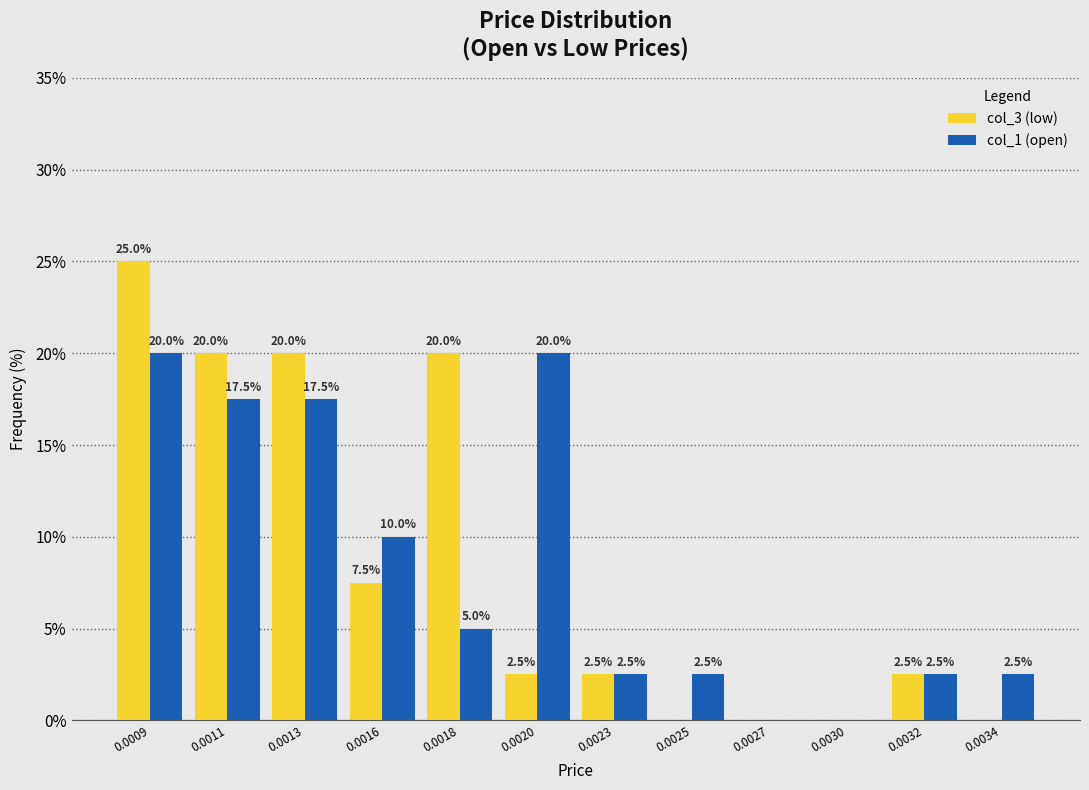

Reading right to left, what are all the values shown in this chart?

col_3 (low): 0.0034=0.0	0.0032=2.5	0.0030=0.0	0.0027=0.0	0.0025=0.0	0.0023=2.5	0.0020=2.5	0.0018=20.0	0.0016=7.5	0.0013=20.0	0.0011=20.0	0.0009=25.0
col_1 (open): 0.0034=2.5	0.0032=2.5	0.0030=0.0	0.0027=0.0	0.0025=2.5	0.0023=2.5	0.0020=20.0	0.0018=5.0	0.0016=10.0	0.0013=17.5	0.0011=17.5	0.0009=20.0